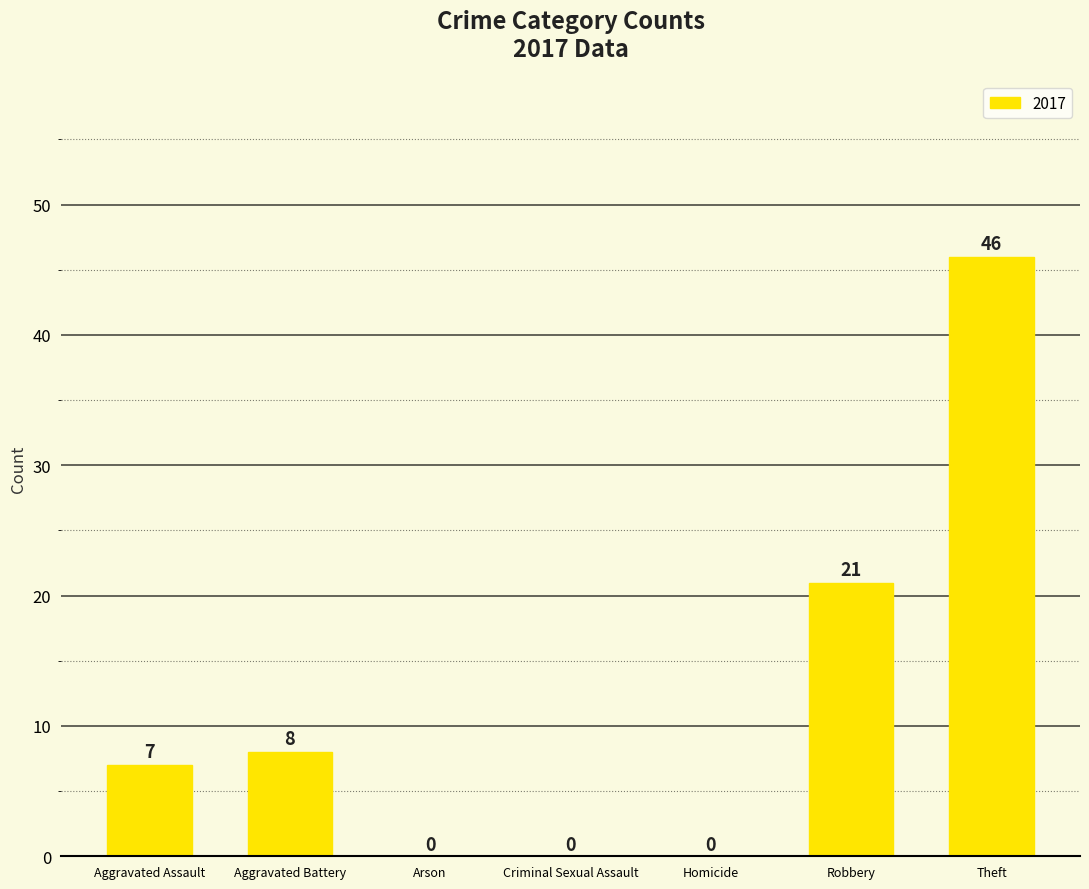

How many values are between 0 and 21?

6